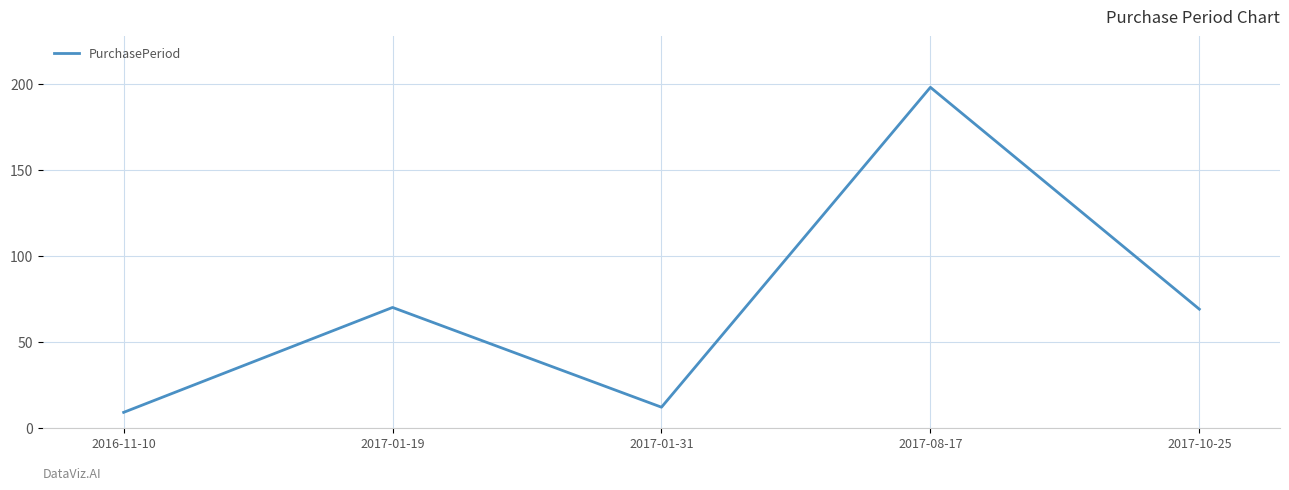

Reading left to right, transcribe all the data shown in this chart.

9	70	12	198	69